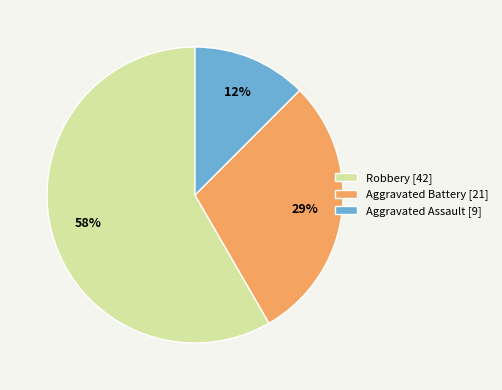

To the nearest percent, what percentage of the pie is Aggravated Battery [21]?

29%